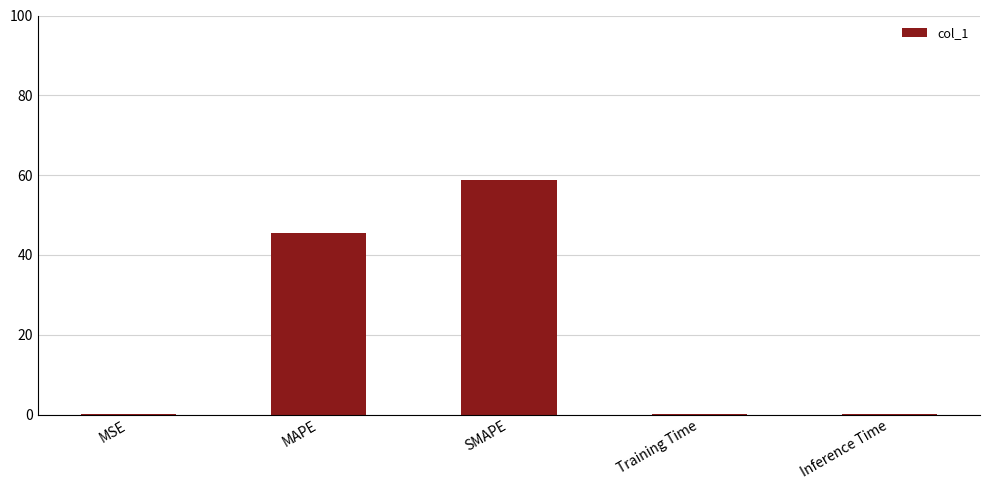

What is the sum of the values at Training Time and SMAPE?

58.8